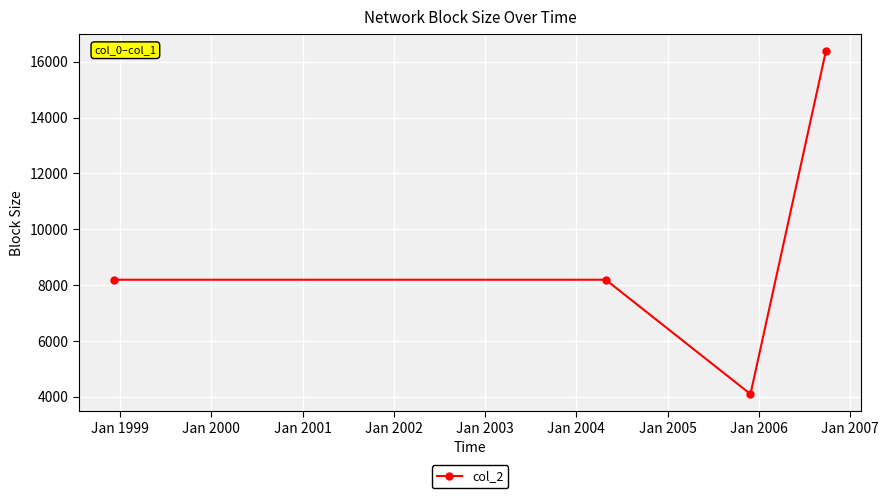

What is the maximum value shown in the chart?

16384